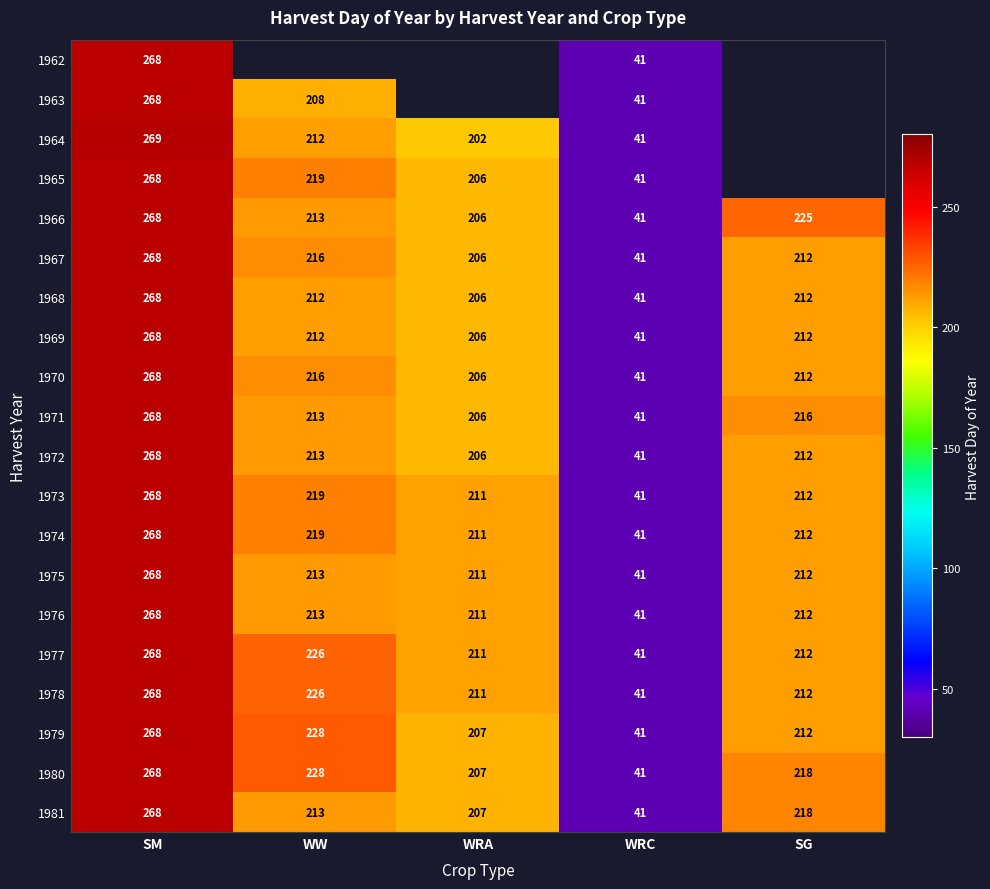

The value of 1964 at WRA is 297.0. True or false?

False